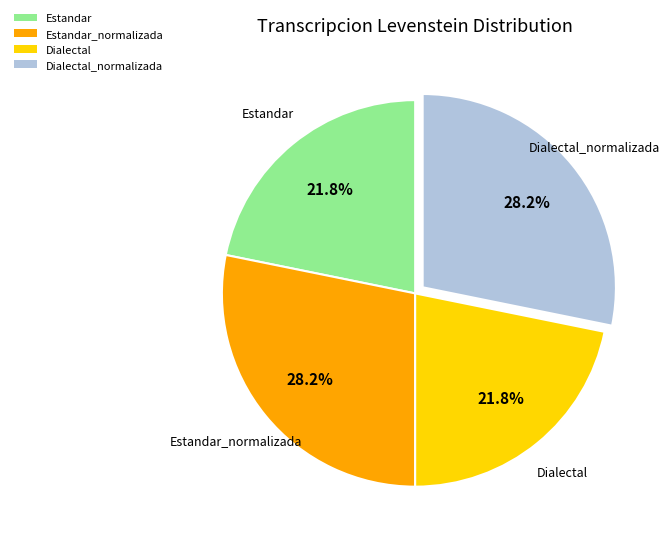

What percentage do Dialectal and Dialectal_normalizada together represent?

50.0%